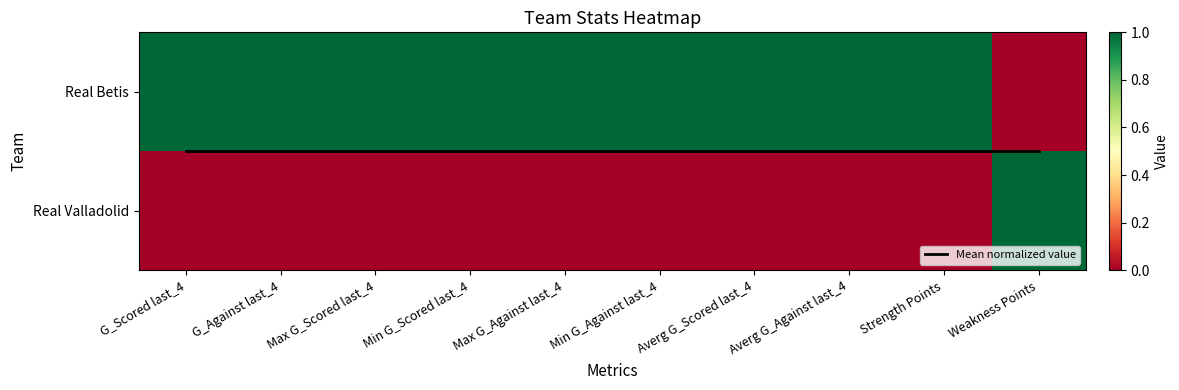

Is it true that Mean normalized value equals 0.5 at Min G_Against last_4?

True